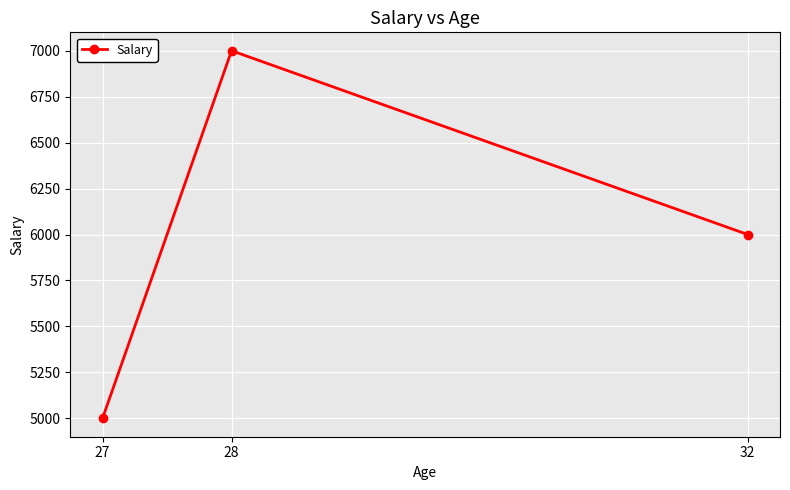

Where does the data first go above 6000?

28